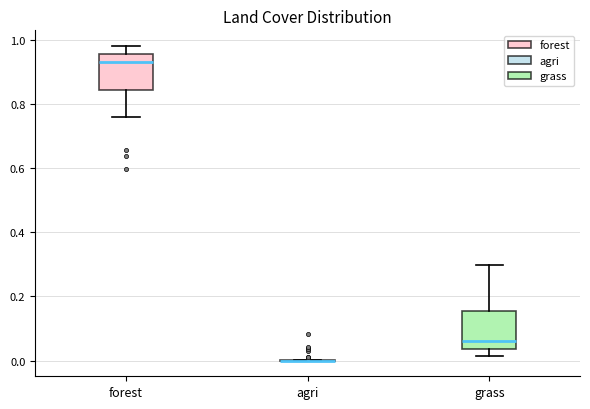

Where does the median line of the box for forest sit on the y-axis? The values are not printed on the chart, so give them approximately, as read against the axis.

0.94